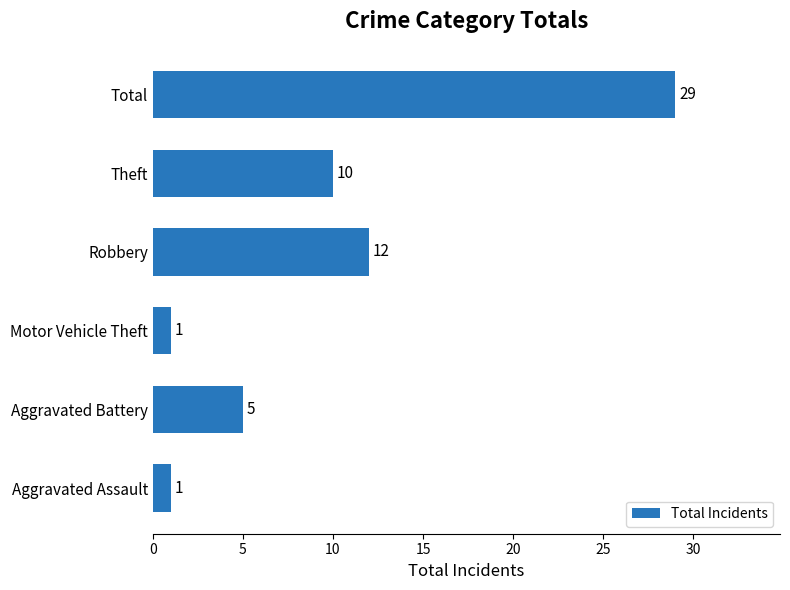

Count the number of data series in this chart.

1